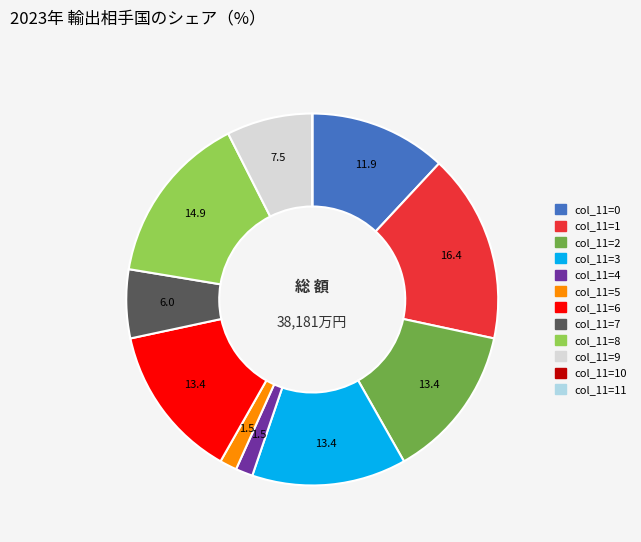

Is there a majority slice in this chart?

No